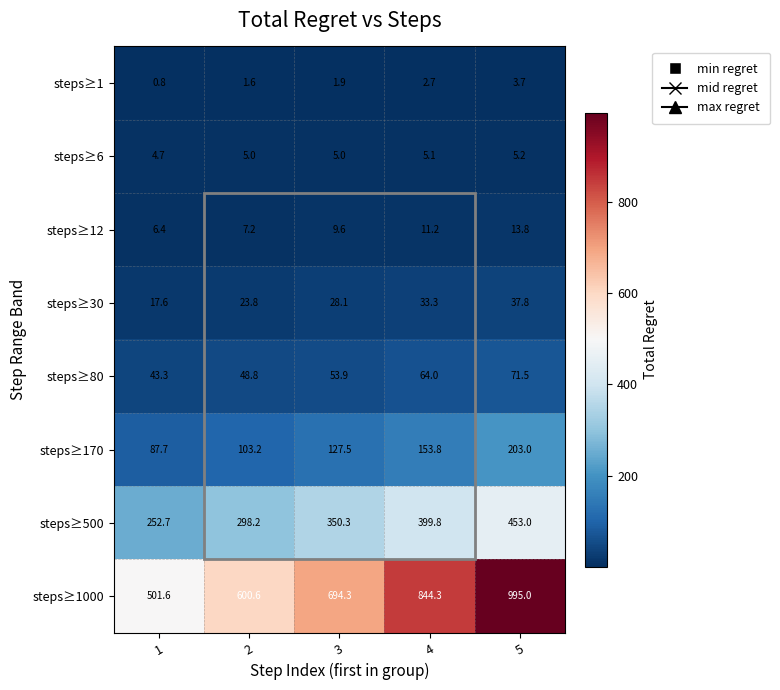

What is the spread (max minus min) of values at 2?

599.0